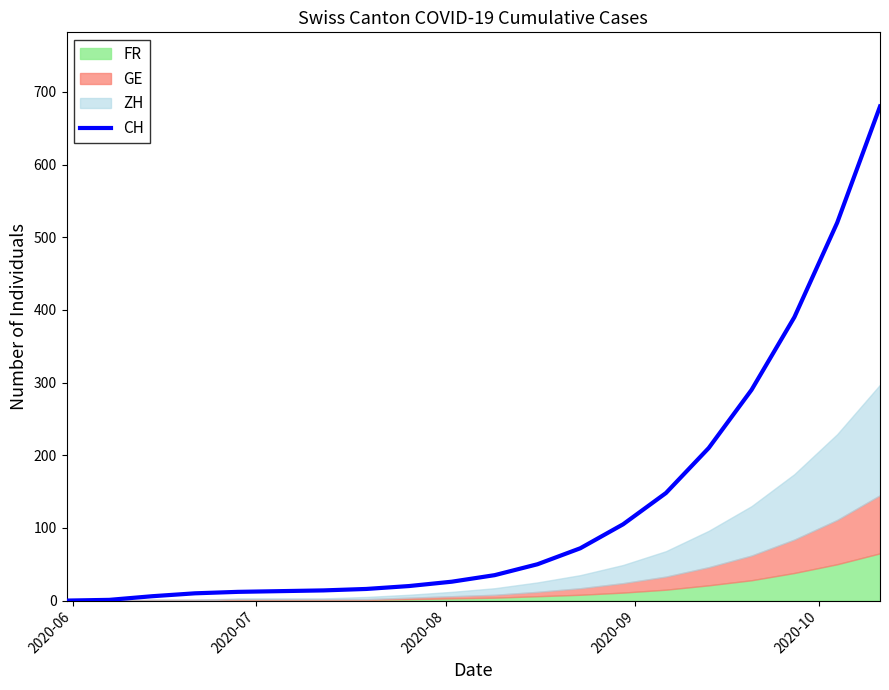

How many values are above zero?

19